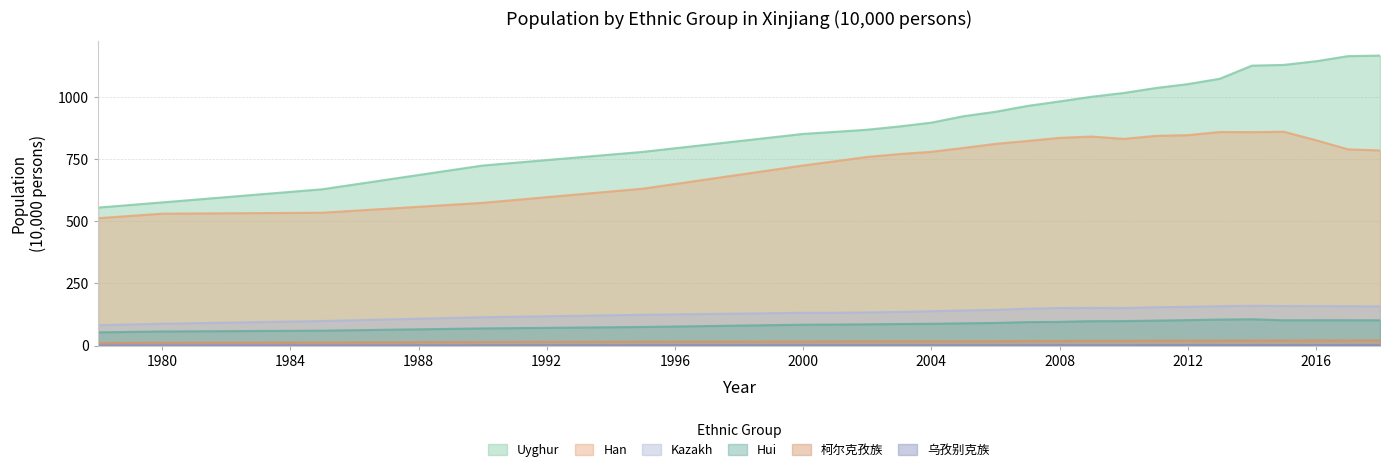

Which series has the largest total across all categories?

Uyghur